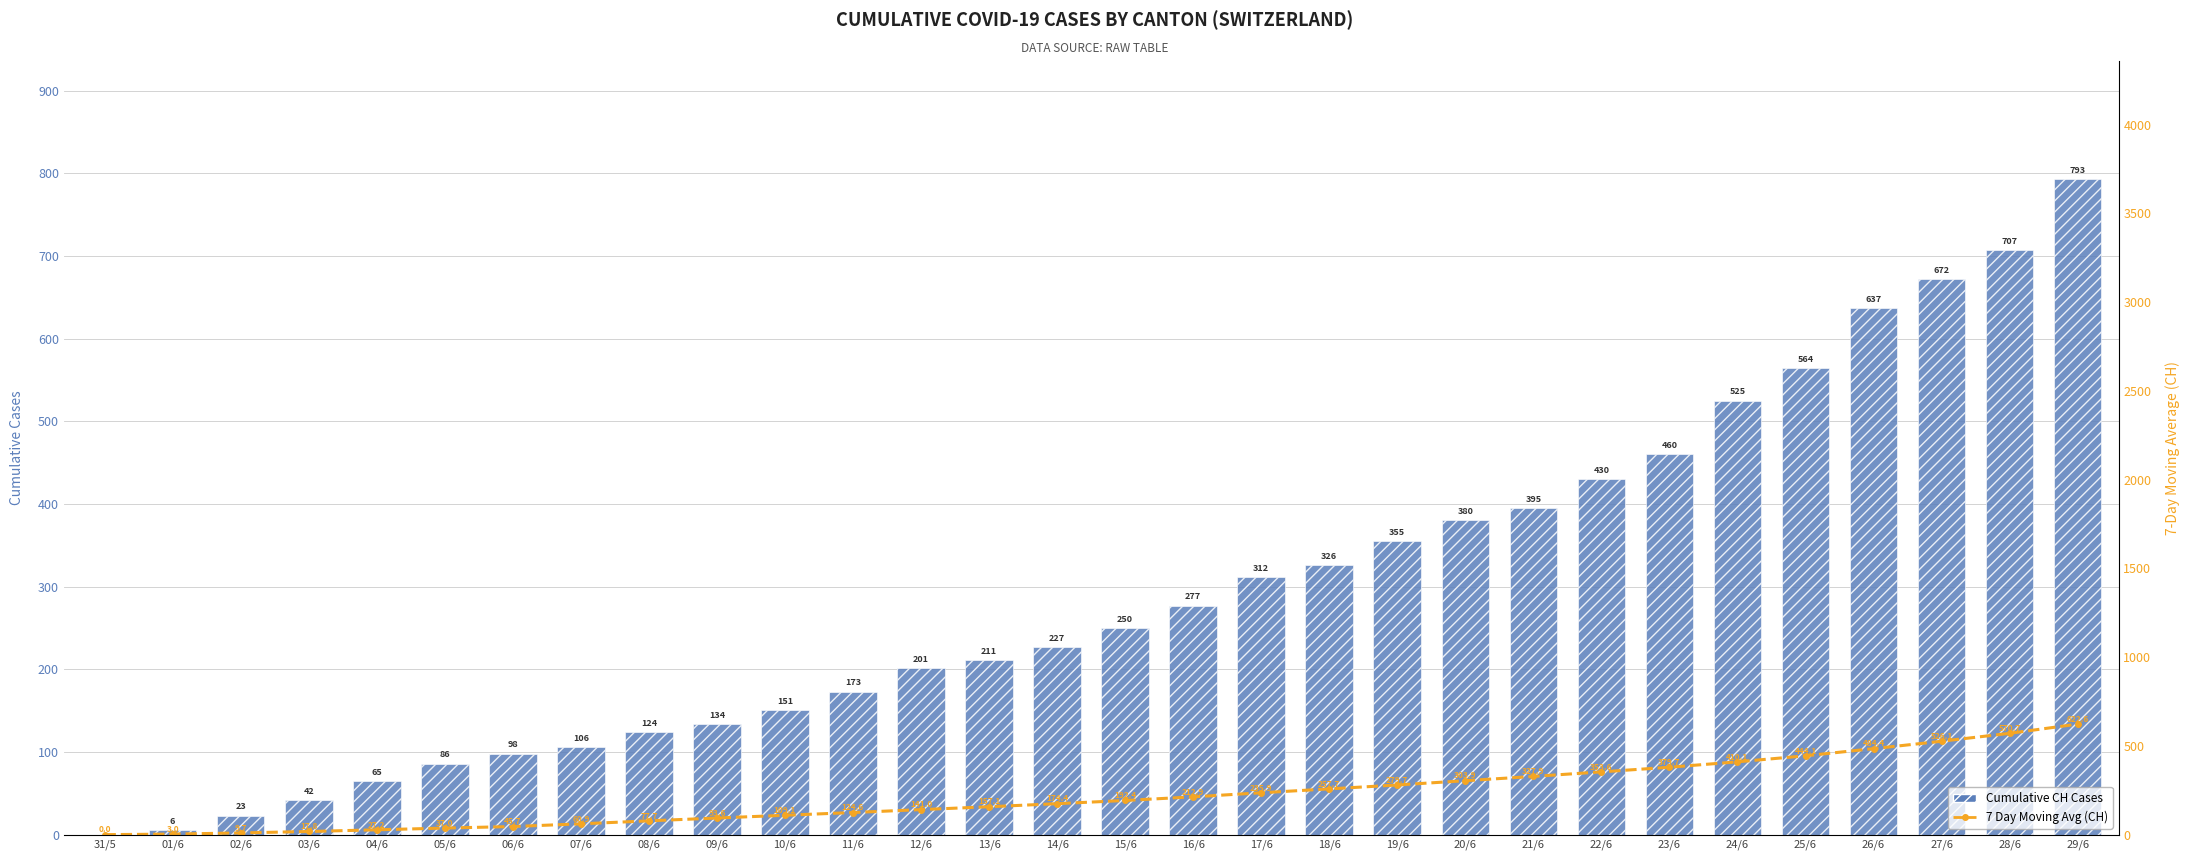

Which series has the widest spread of values?

Cumulative CH Cases